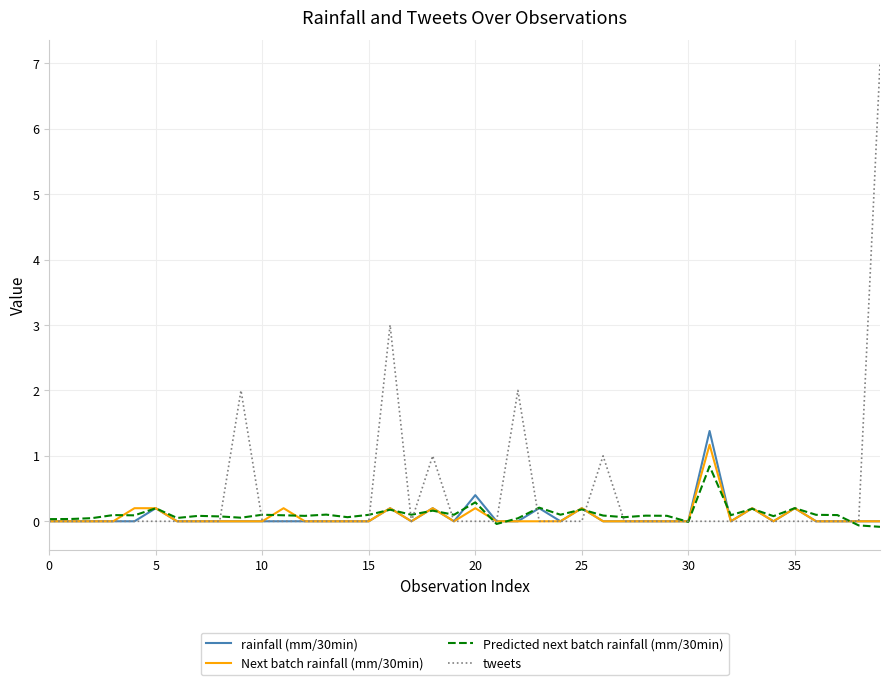

What is the maximum value shown in the chart?

7.0